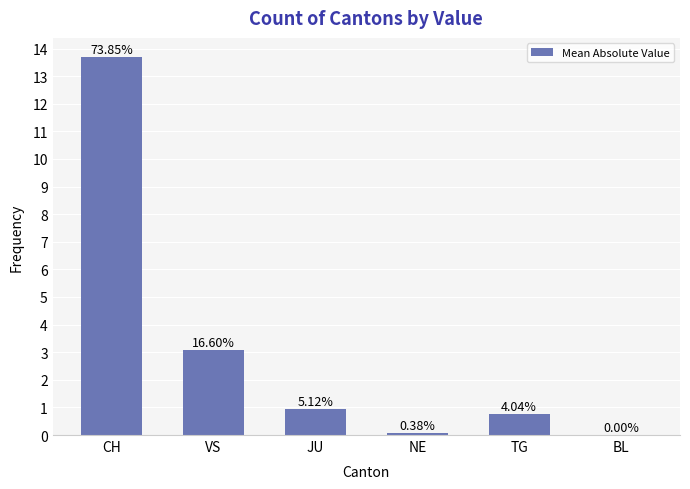

How many bars are there in total?

6